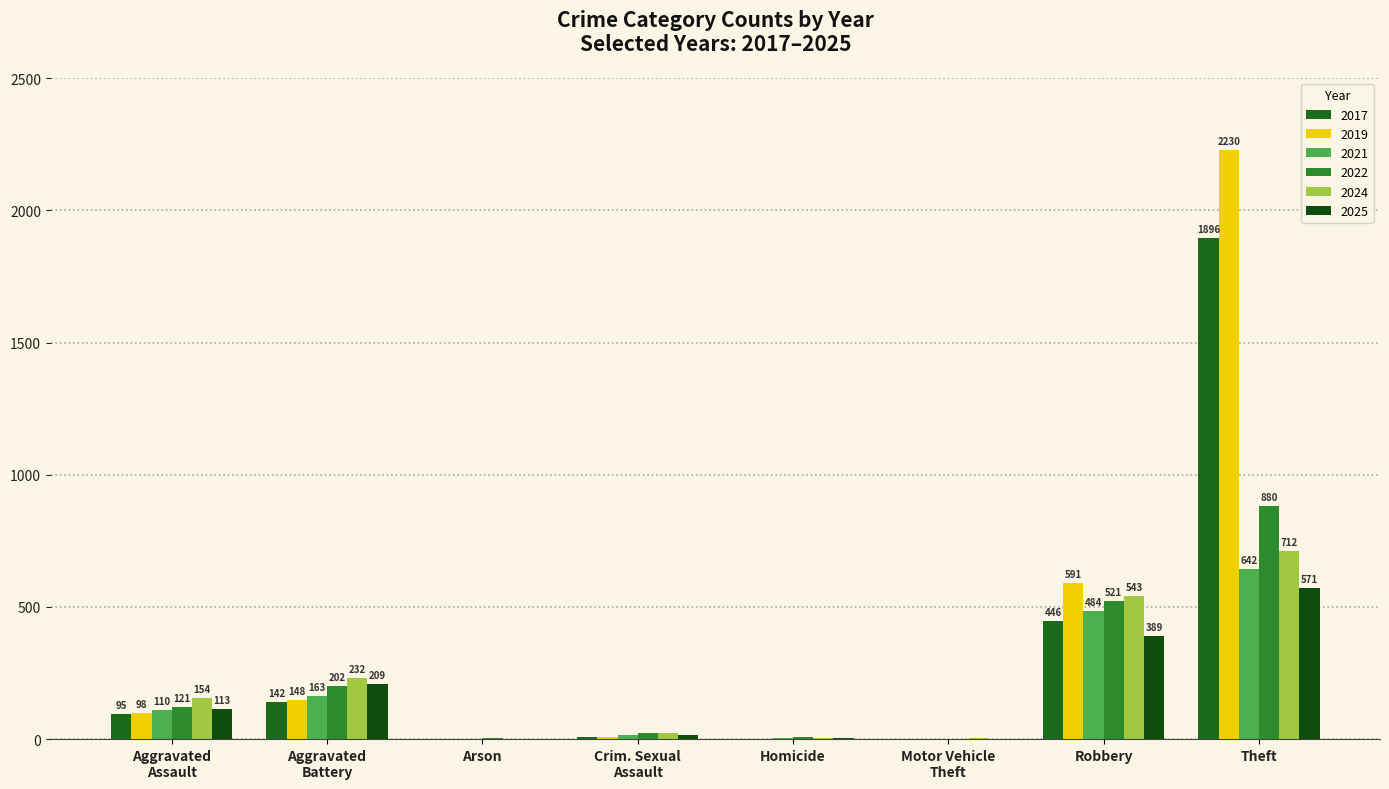

How many series are shown in this chart?

6